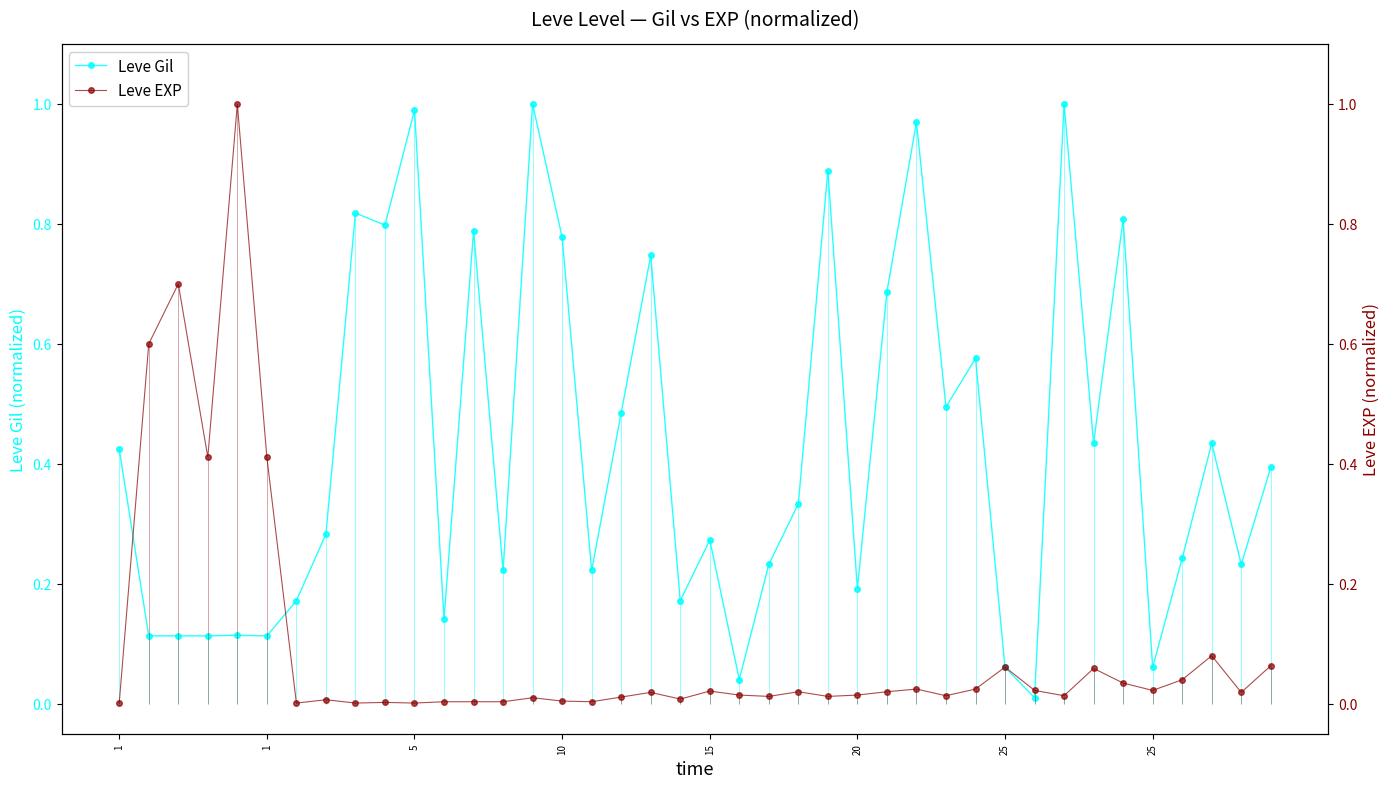

Is the value of Leve Gil at 18 greater than the value of Leve EXP at 21?

Yes